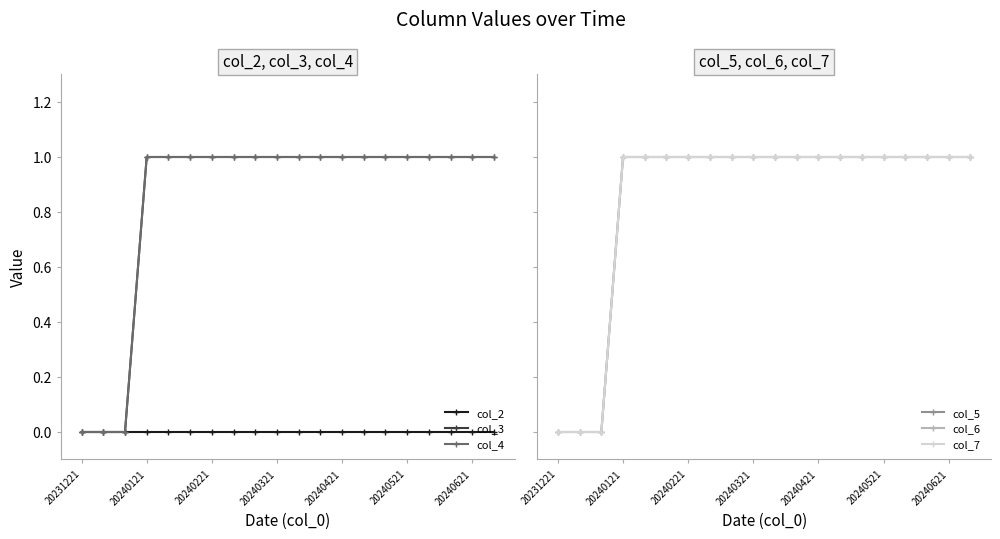

True or false: col_6 and col_5 cross at least once.

False